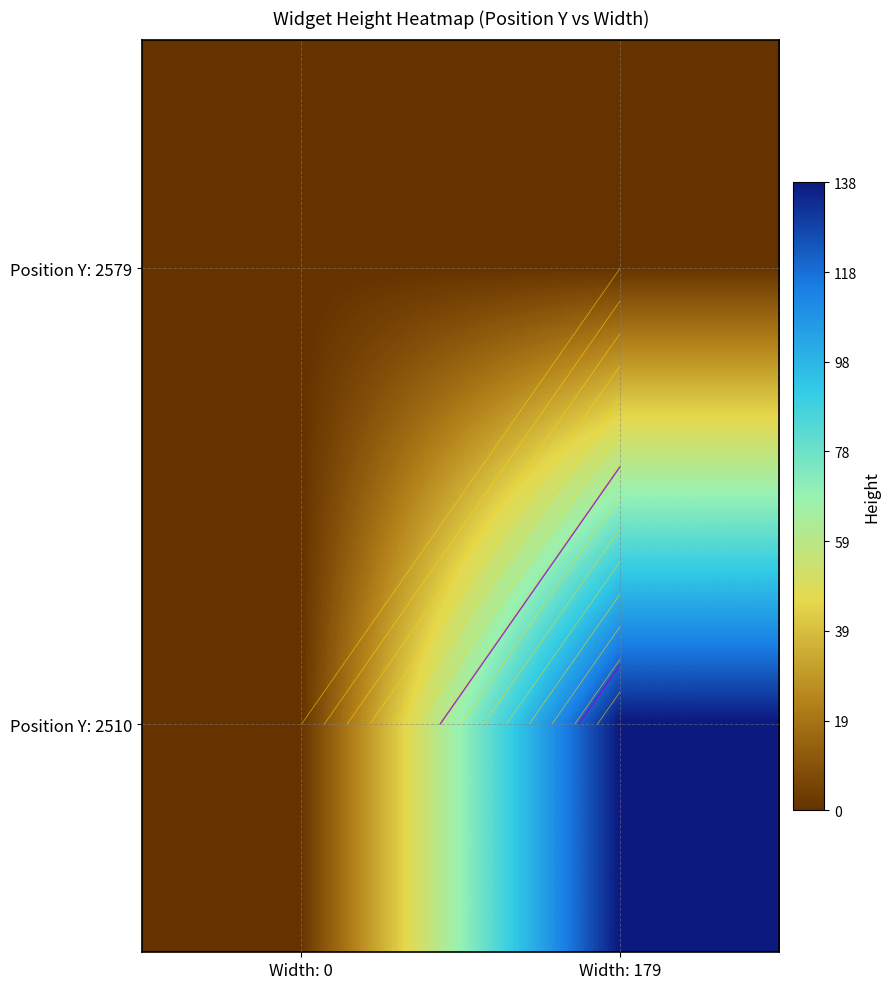

Is the value of Position Y: 2579 at Width: 179 greater than the value of Position Y: 2510 at Width: 179?

No